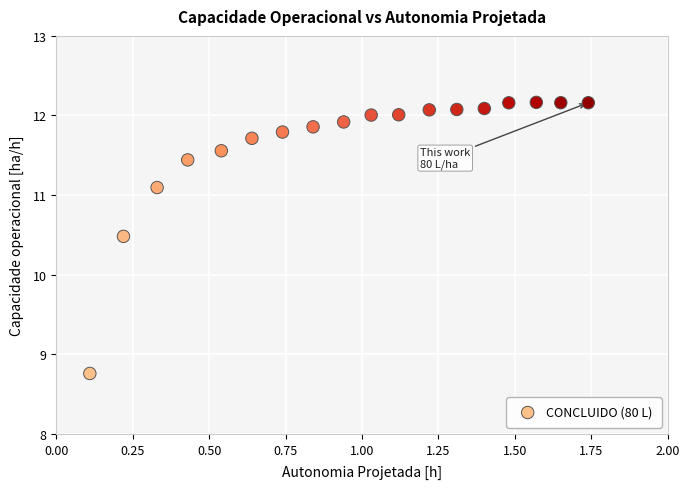

What Y value in the scatter plot is closest to 10?

10.5